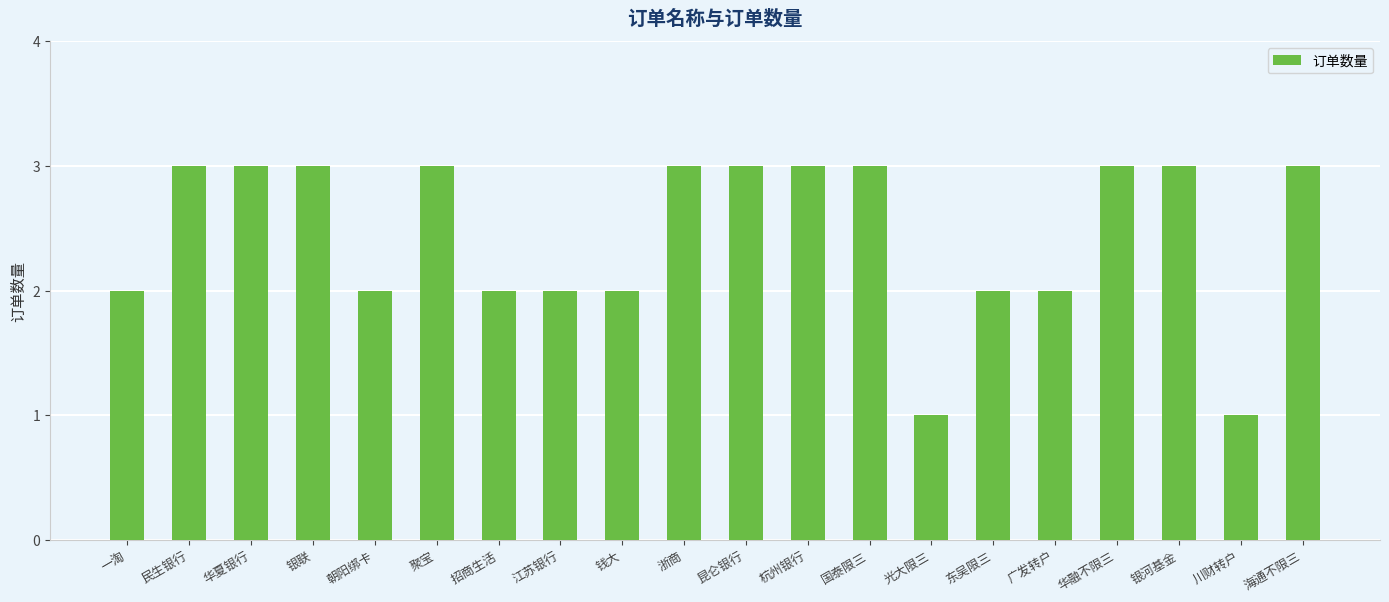

The value at 一淘 is 1. True or false?

False